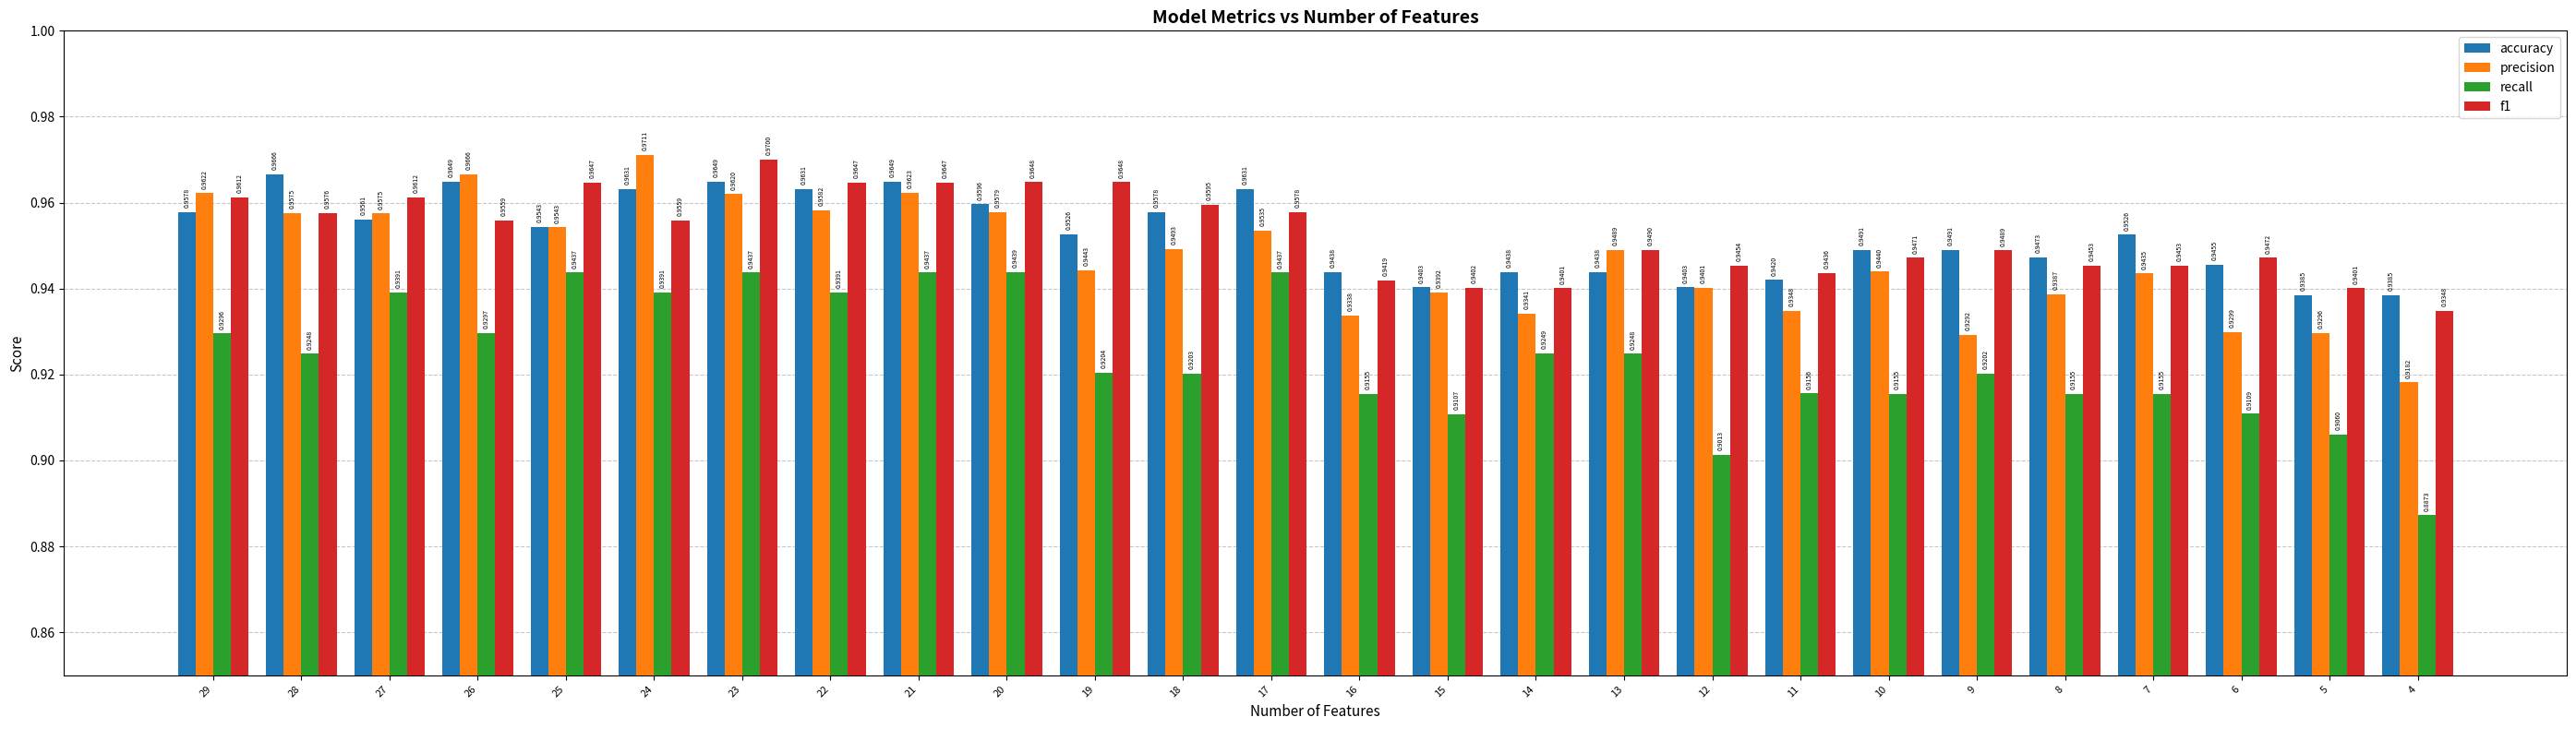

At how many categories does at least one series exceed 0?

26